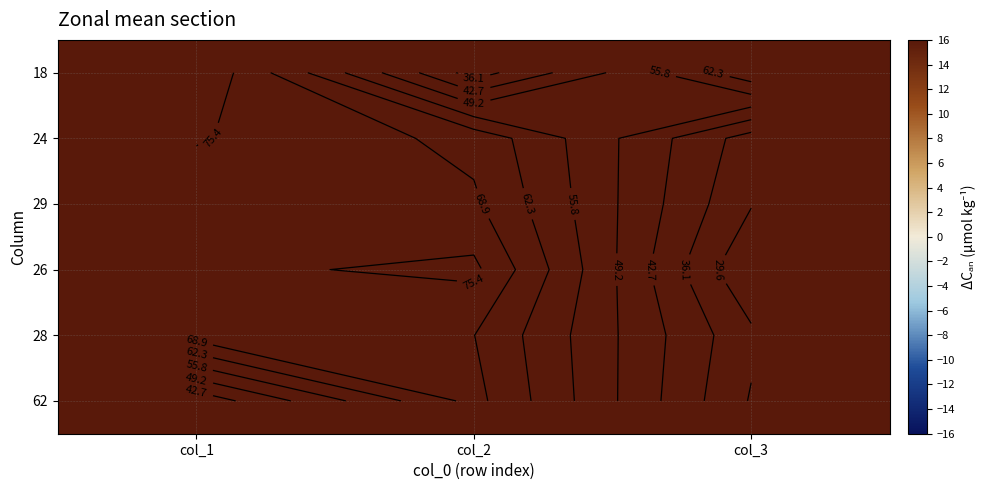

At which category does the chart reach its peak across all series?

col_1